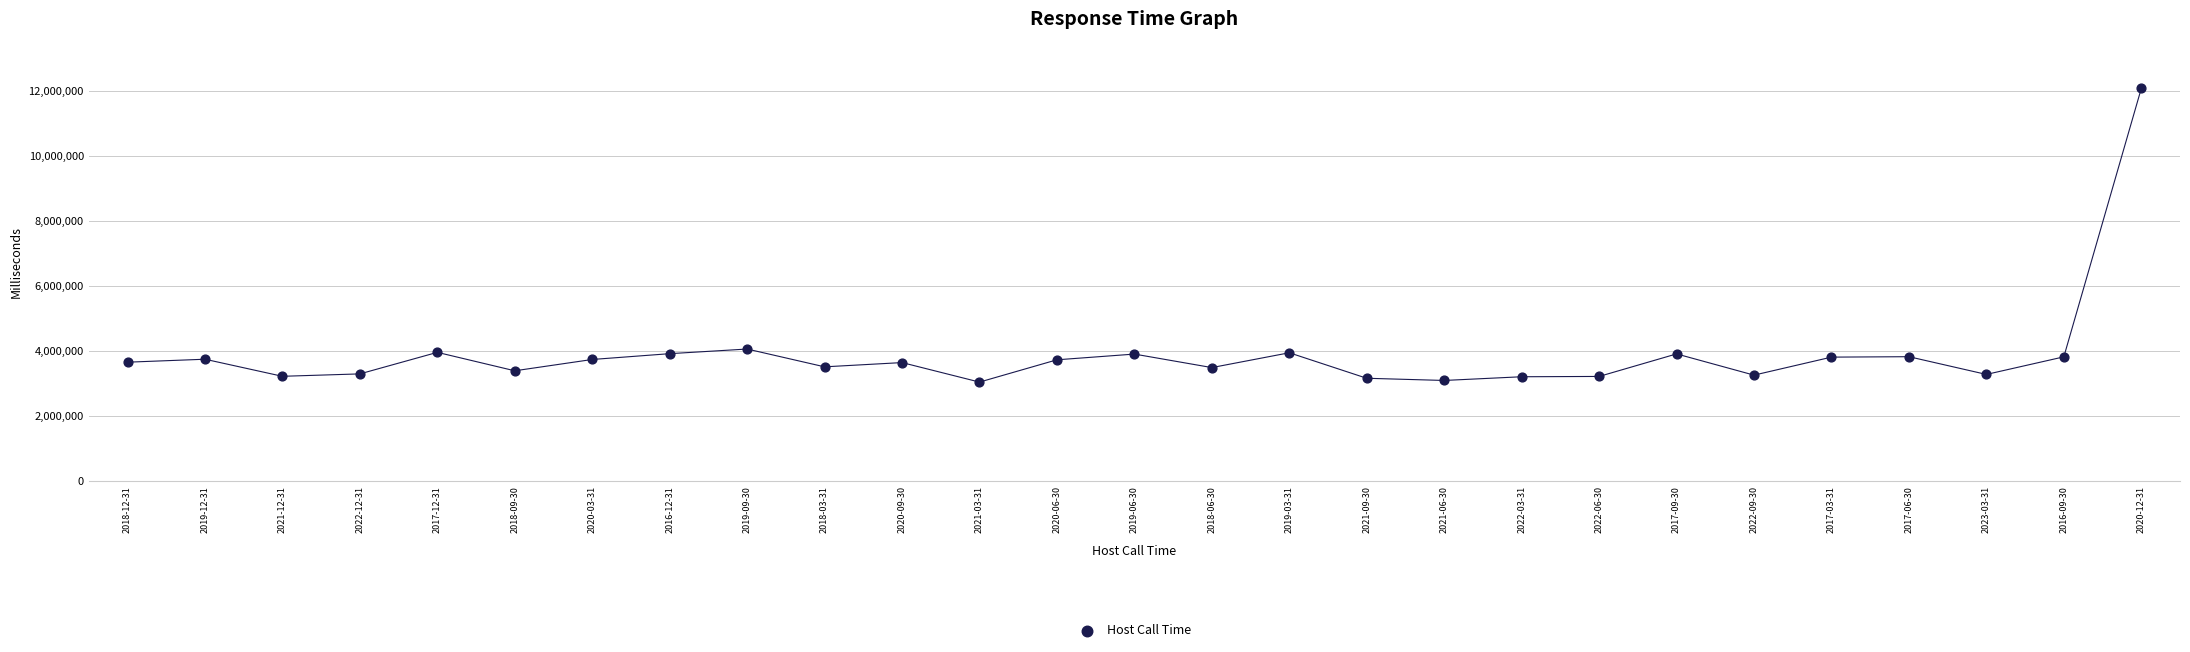

What is the range of Y values (max minus min)?

9022100